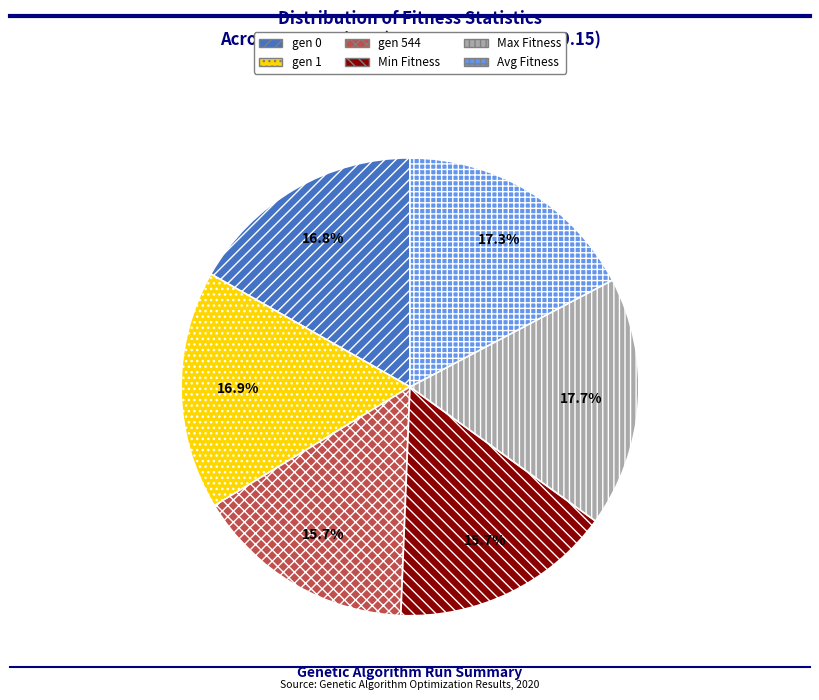

Count the number of slices in the pie.

6